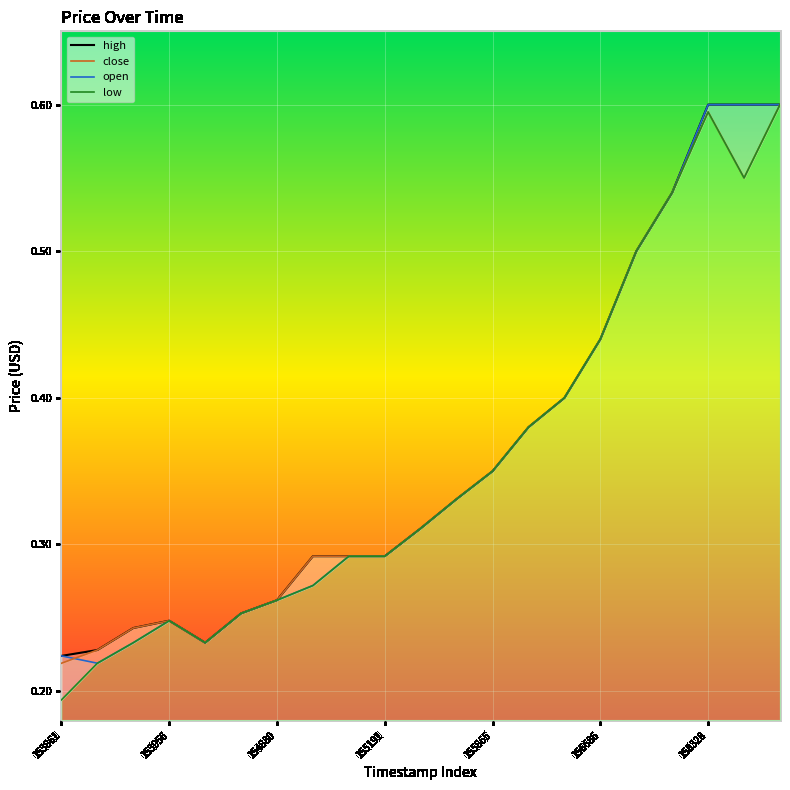

True or false: high and open intersect in this chart.

False